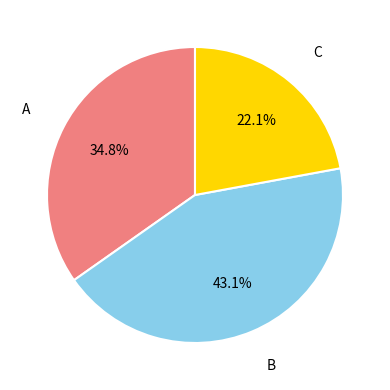

Is there a majority slice in this chart?

No